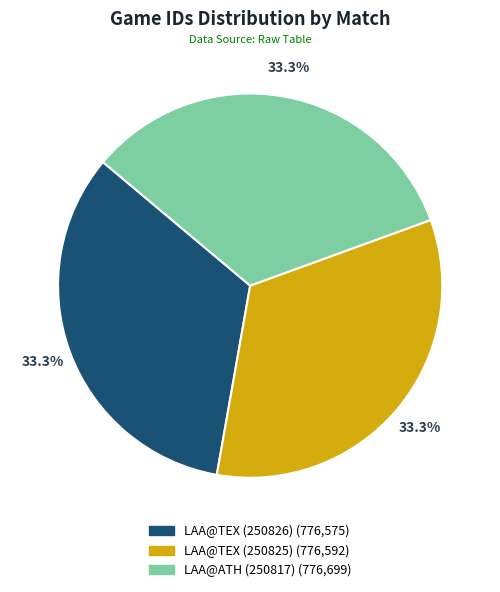

What portion of the pie excludes LAA@ATH (250817)?

66.7%